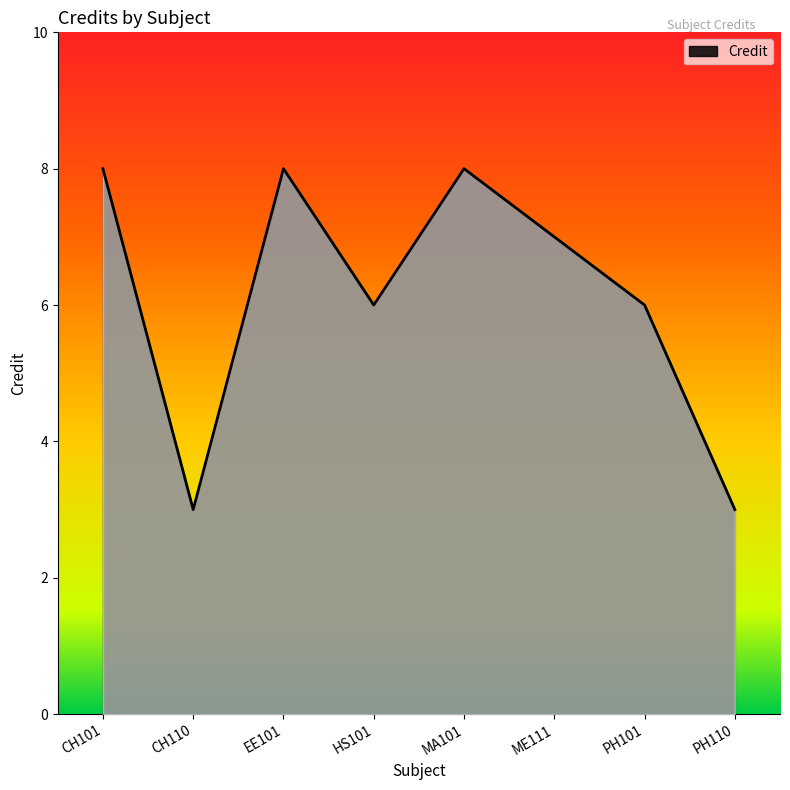

Approximately how many times larger is the value at ME111 compared to EE101?

0.9